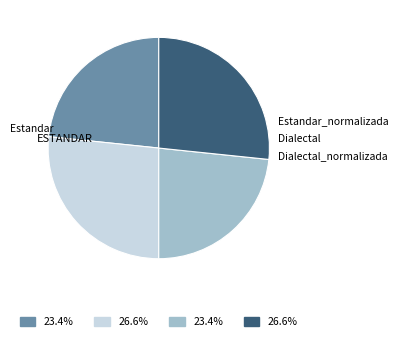

Does any single category account for the majority?

No